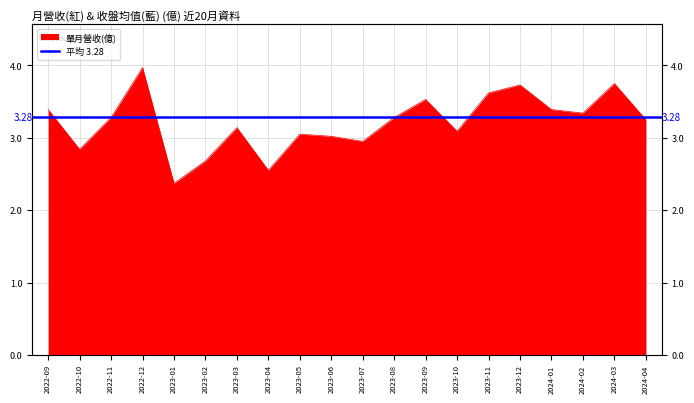

The value at 2022-11 is 0.8. True or false?

False